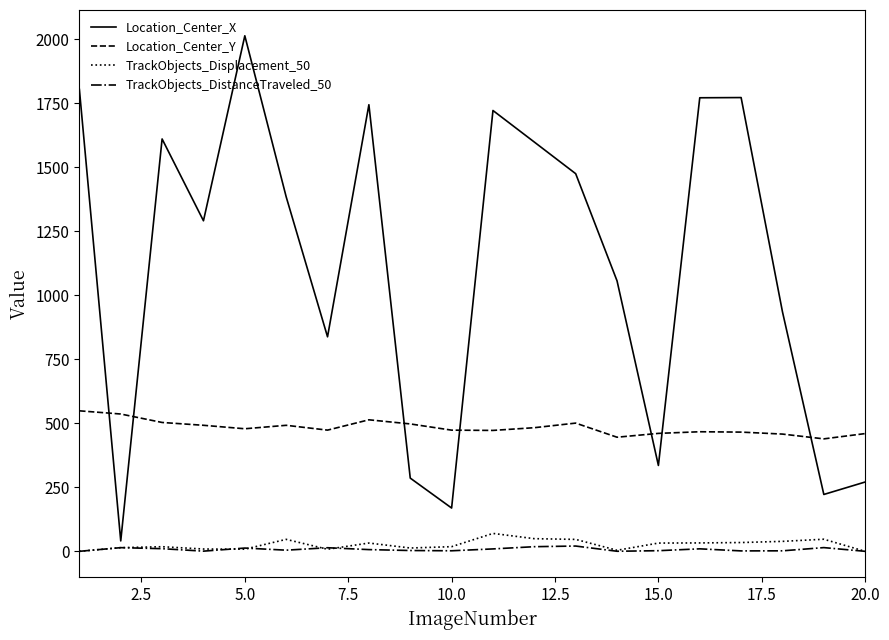

Does the chart display data point markers on the line(s)?

No